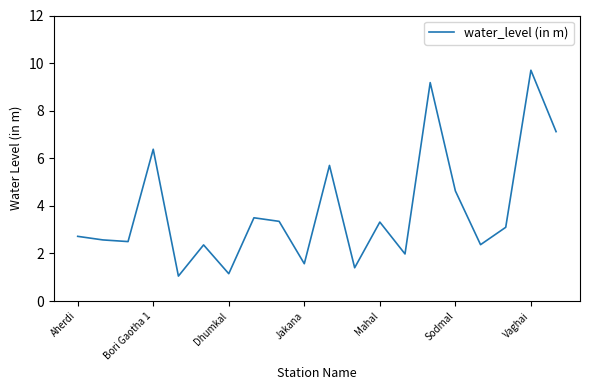

Count the number of values greater than 3.

10